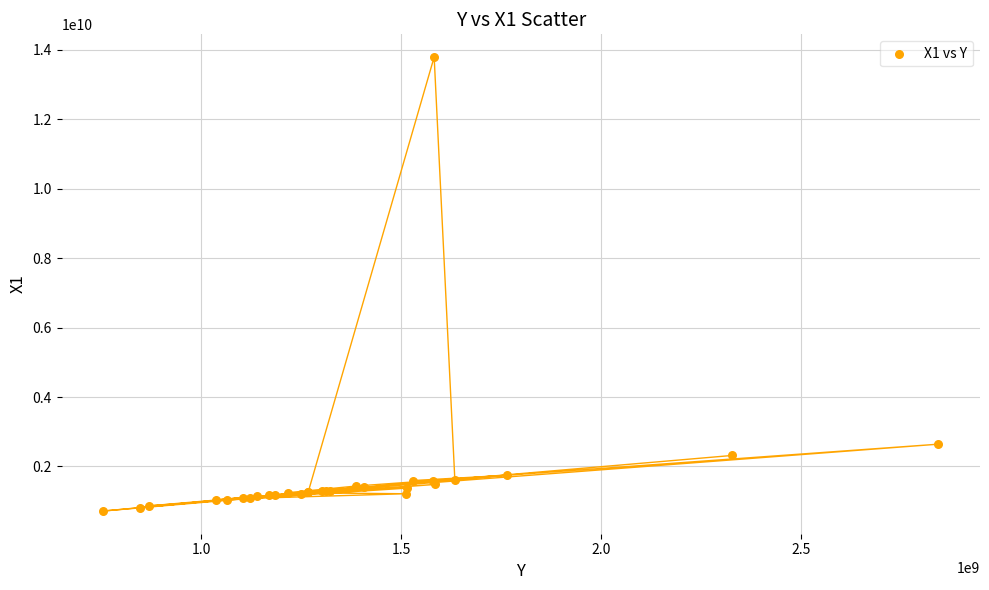

What Y value in the scatter plot is closest to 7252546790?

2642528266